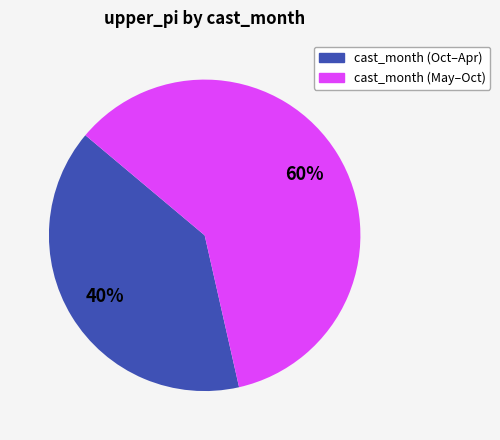

To the nearest percent, what is the average slice percentage?

50%